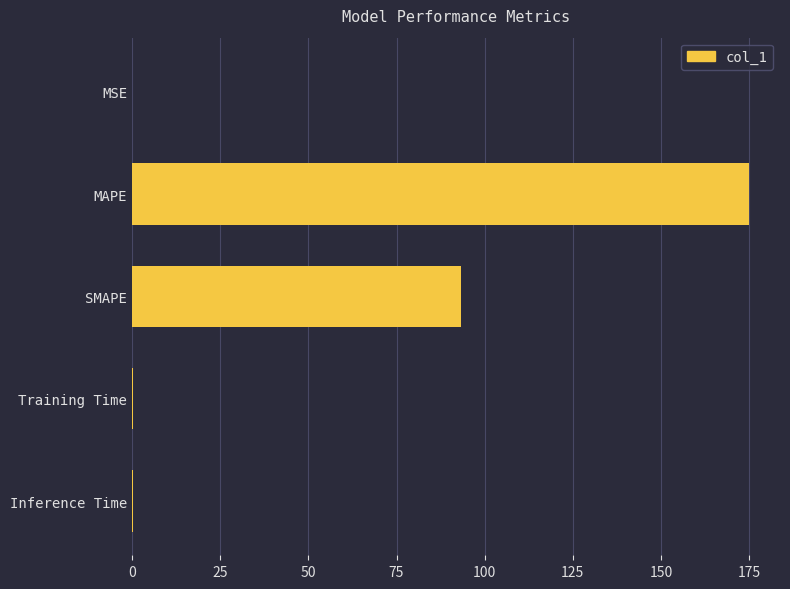

What is the greatest value displayed?

175.0